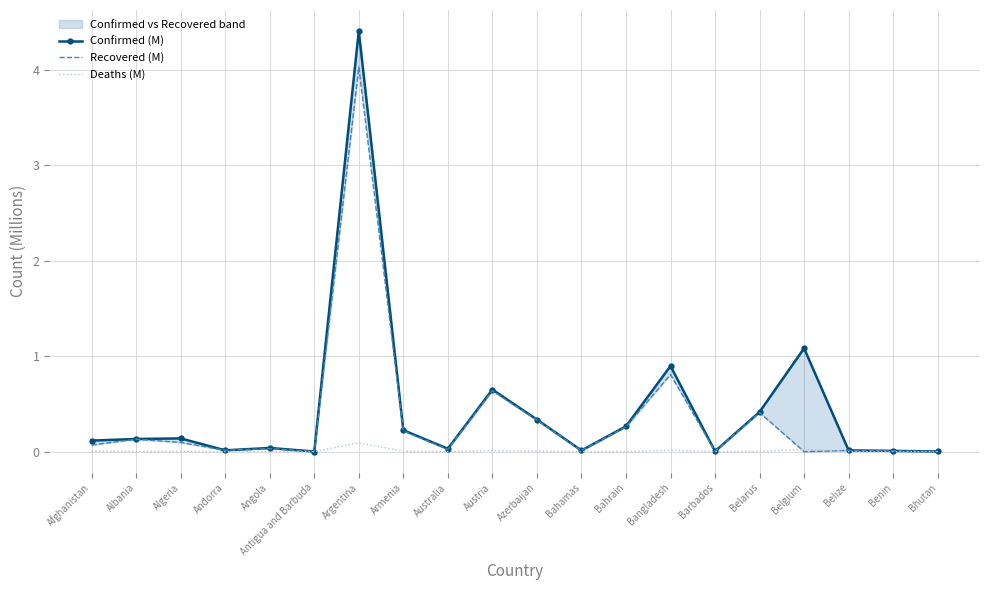

What is the difference between the Deaths (M) values at Argentina and Antigua and Barbuda?

0.1